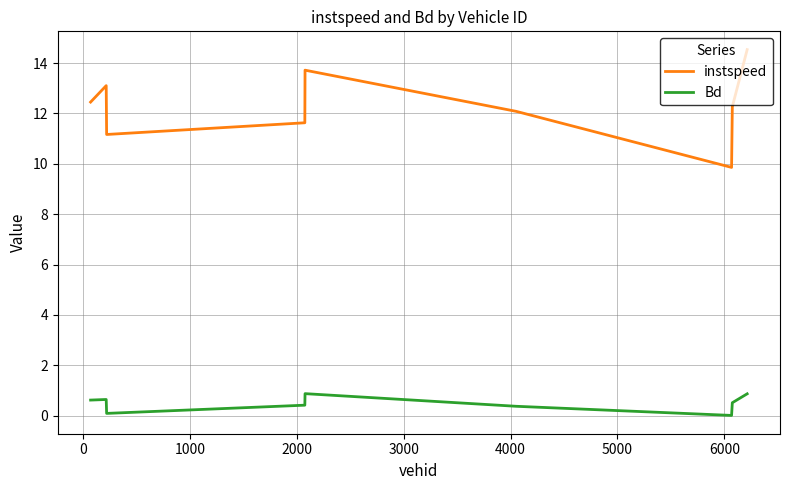

Which series has the largest total across all categories?

instspeed